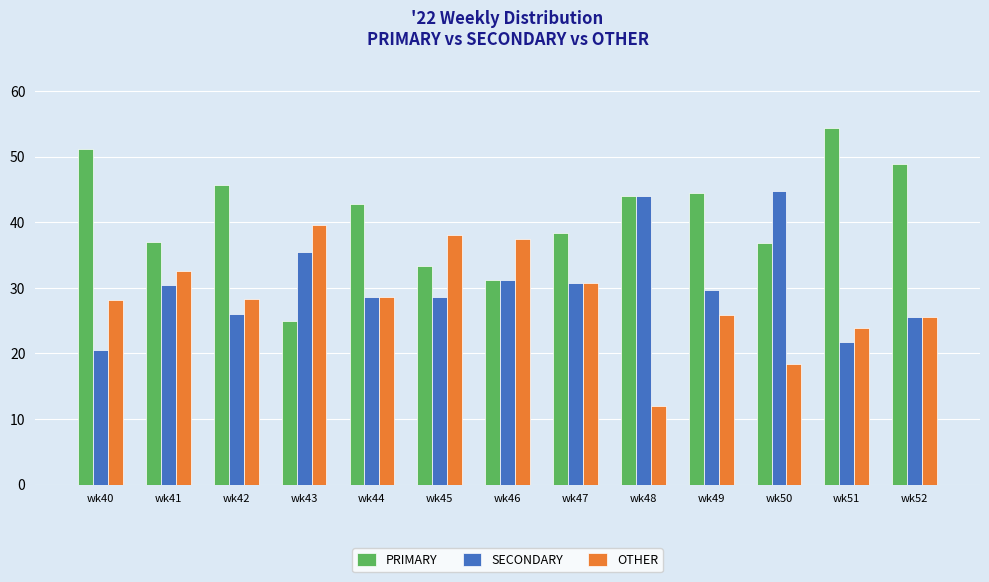

What is the sum of the SECONDARY values at wk51 and wk50?

66.5